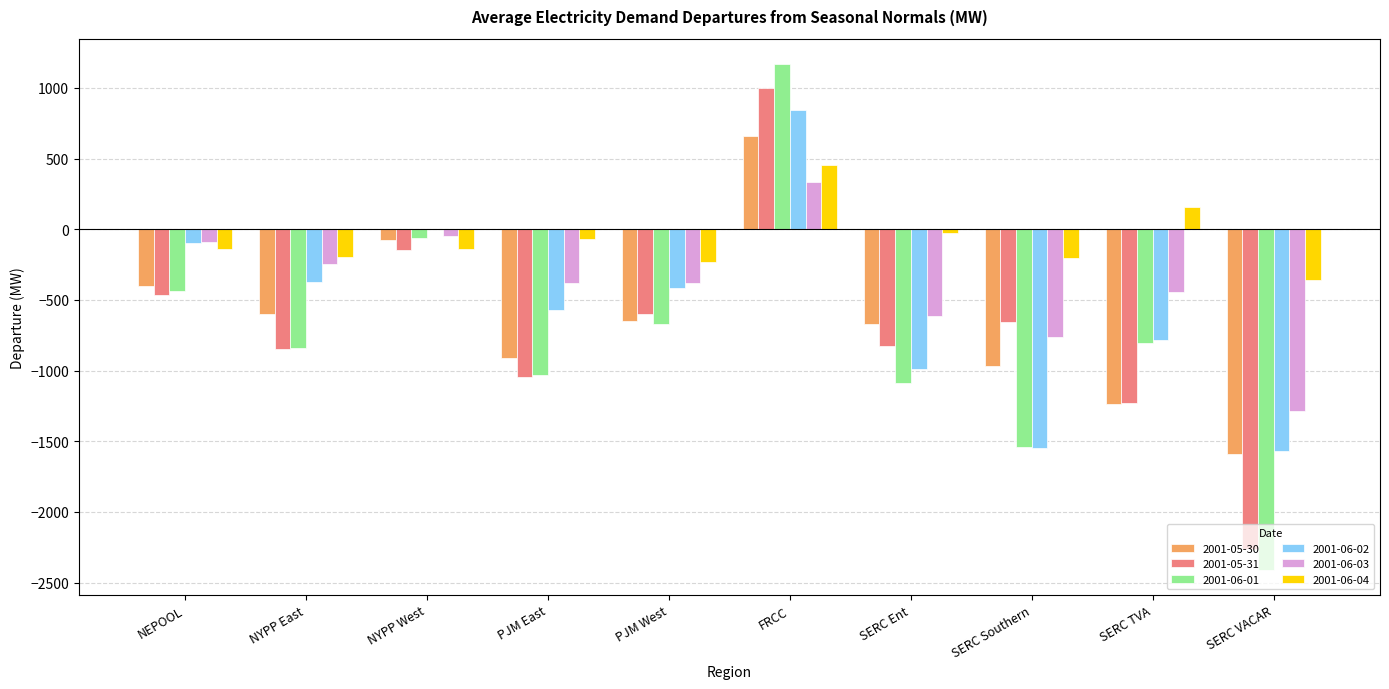

The 2001-06-02 series shows -1572.2 at SERC VACAR. True or false?

True